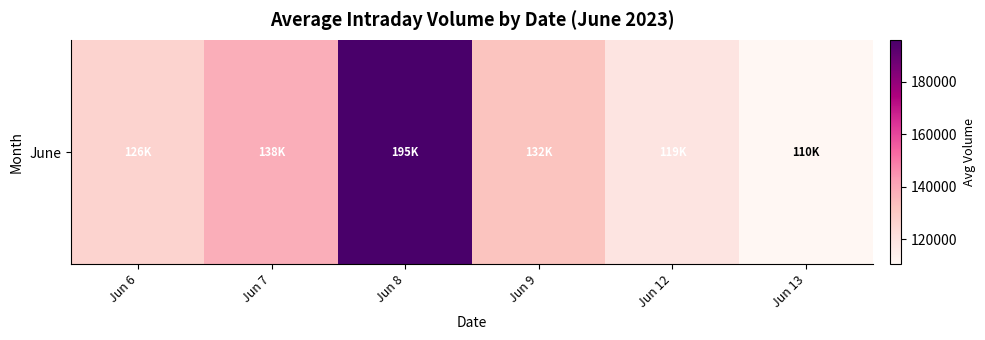

The chart shows a value of 132055.0 at Jun 9. True or false?

True